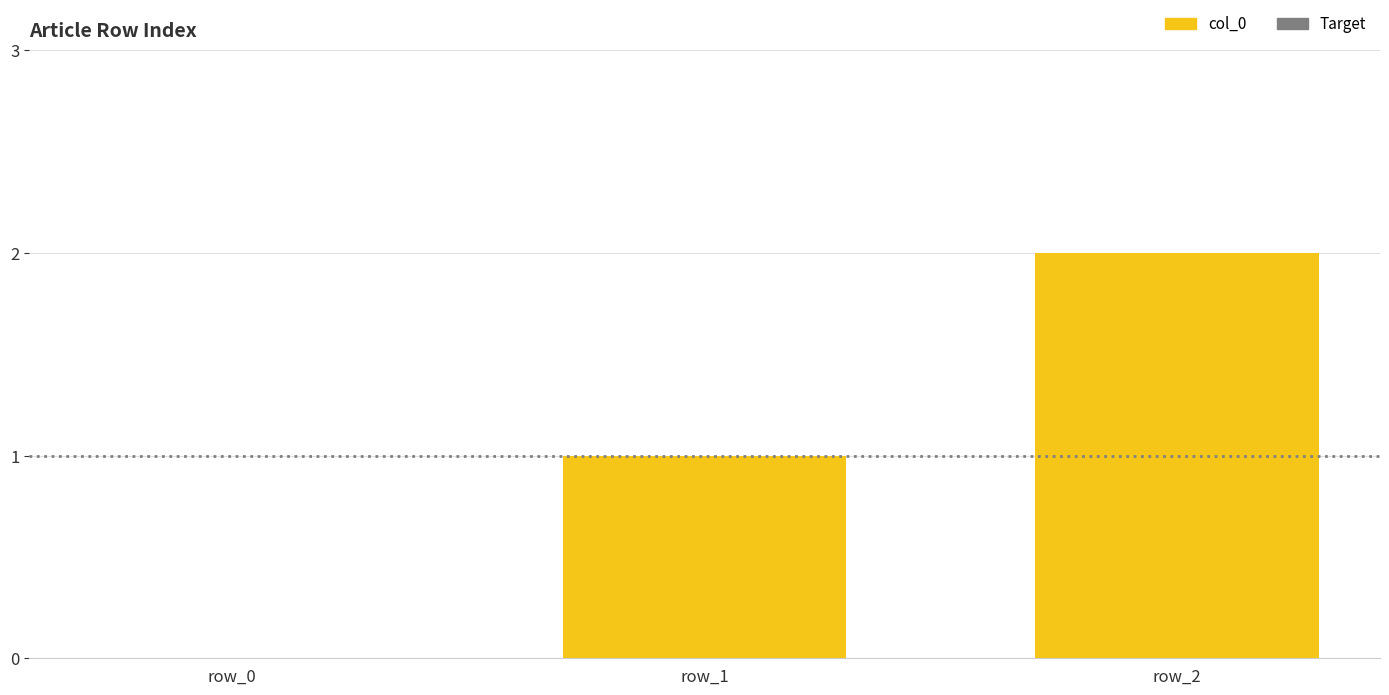

Which category has the highest value across all series?

row_2